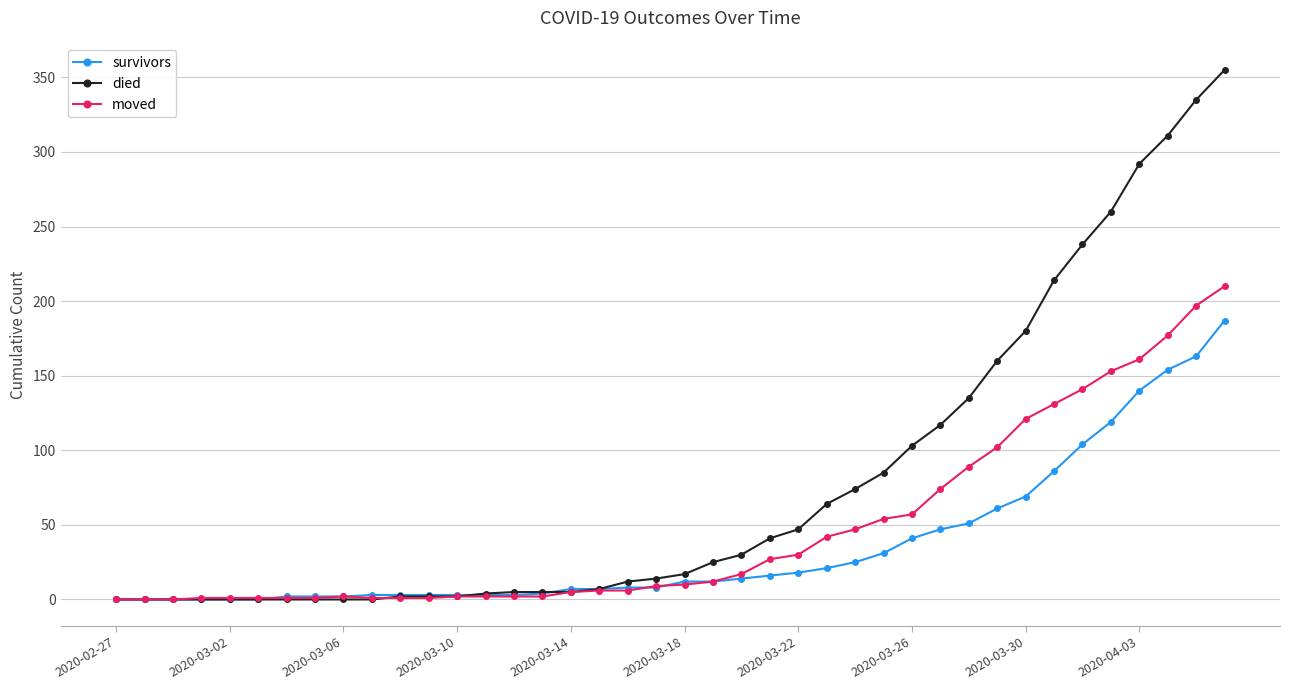

Which series has the largest range (max minus min)?

died